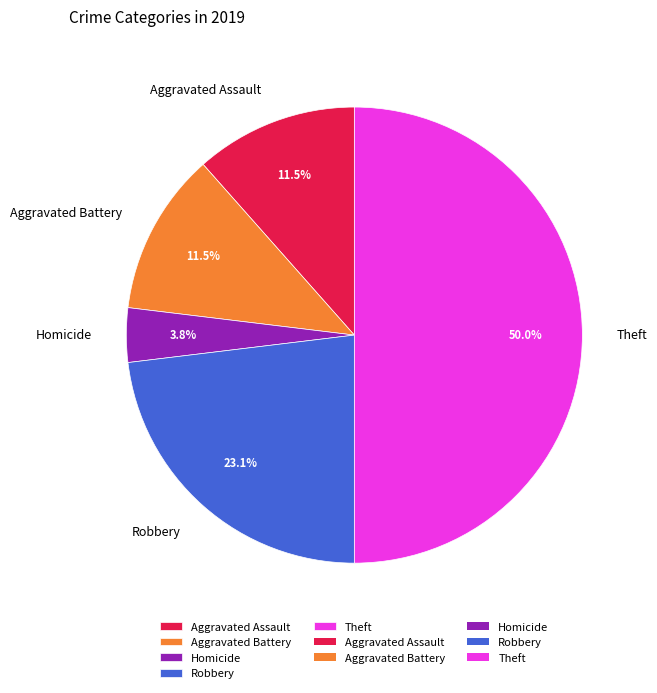

To the nearest percent, what is the difference between the Aggravated Battery and Robbery slice percentages?

12%